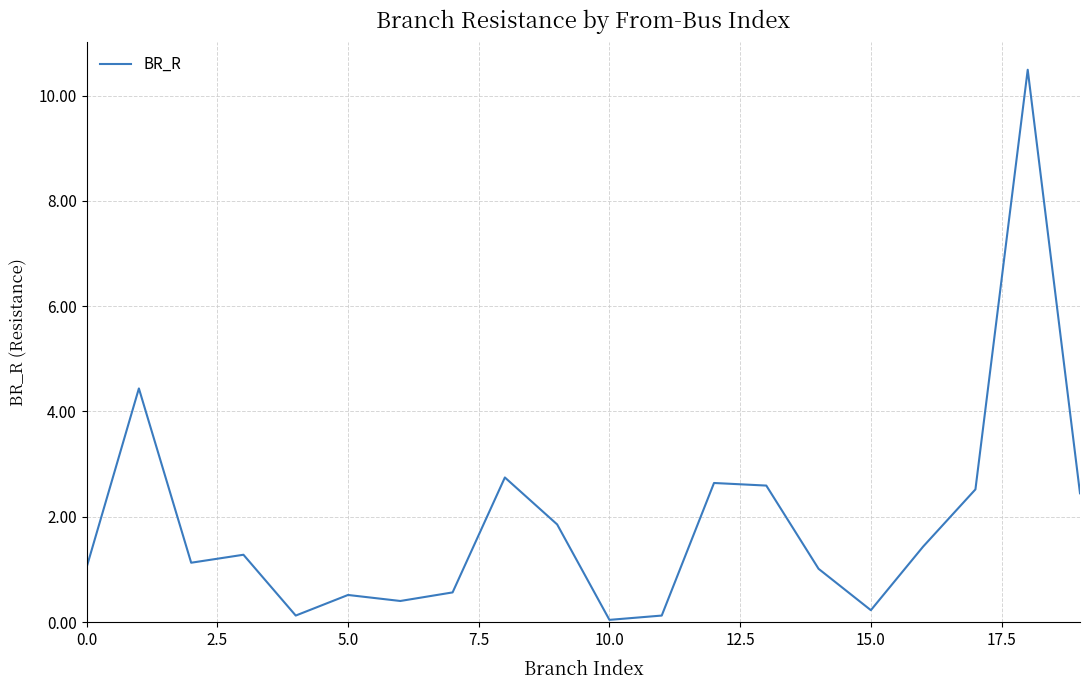

What is the difference between the maximum and minimum values?

10.4